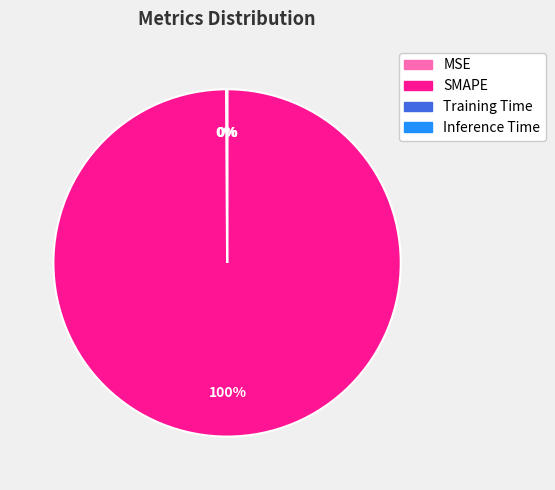

To the nearest percent, what percentage of the pie is SMAPE?

100%